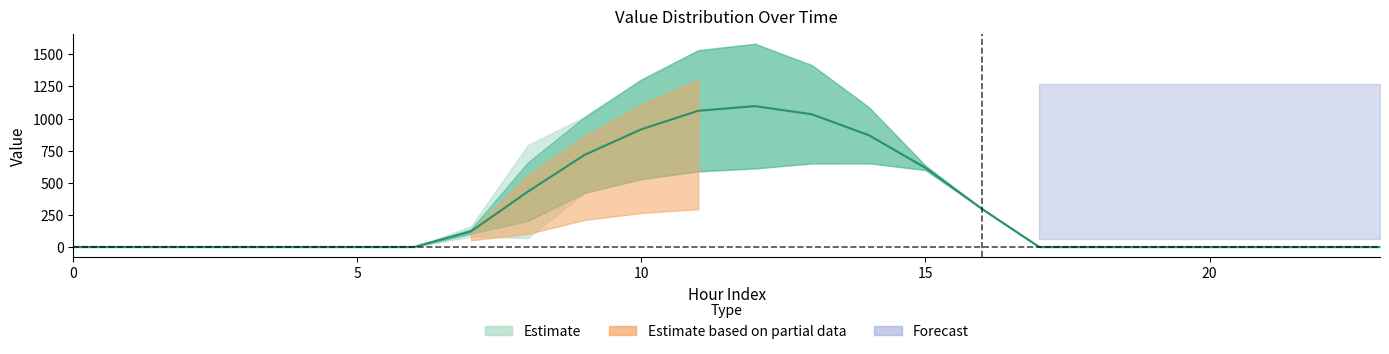

At which label does row_0 reach its peak?

12